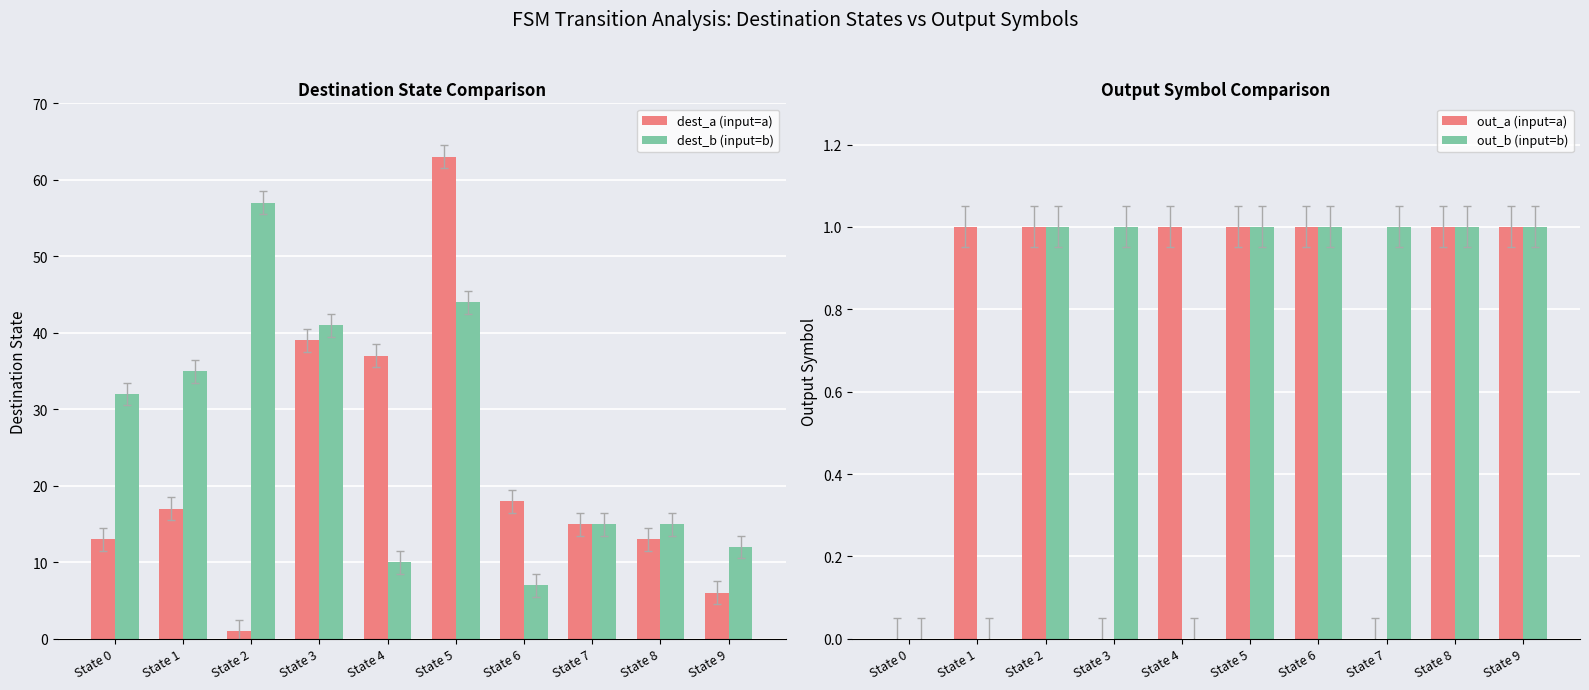

Reading left to right, what are all the values shown in this chart?

dest_a (input=a): 13	17	1	39	37	63	18	15	13	6
dest_b (input=b): 32	35	57	41	10	44	7	15	15	12
out_a (input=a): 0	1	1	0	1	1	1	0	1	1
out_b (input=b): 0	0	1	1	0	1	1	1	1	1